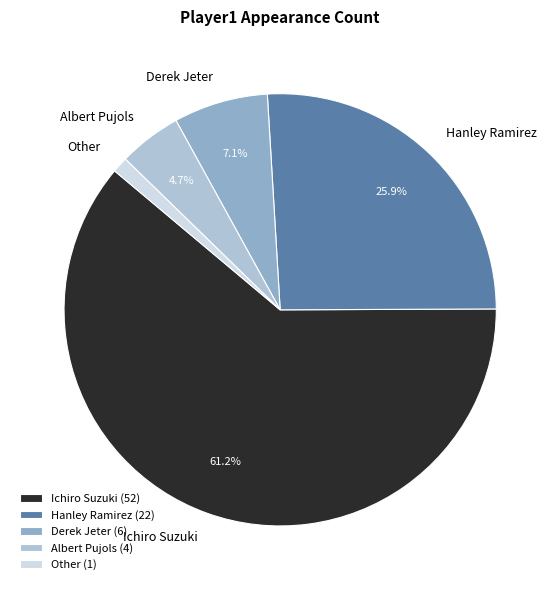

What percentage is NOT represented by Hanley Ramirez?

74.1%